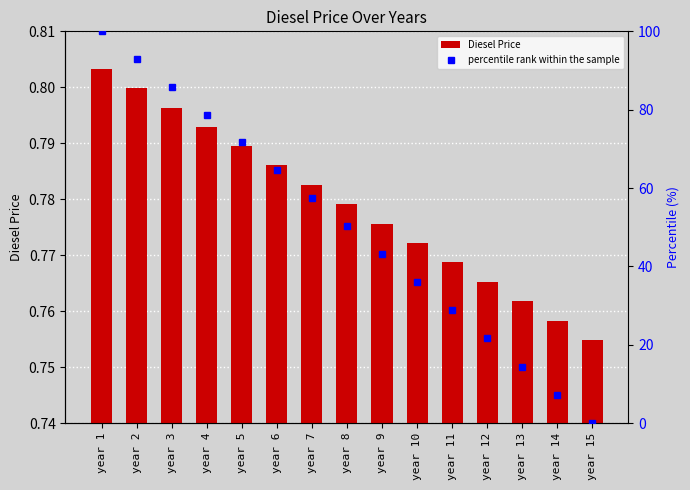

Rank the series by their average value, from lowest to highest.

Diesel Price, percentile rank within the sample